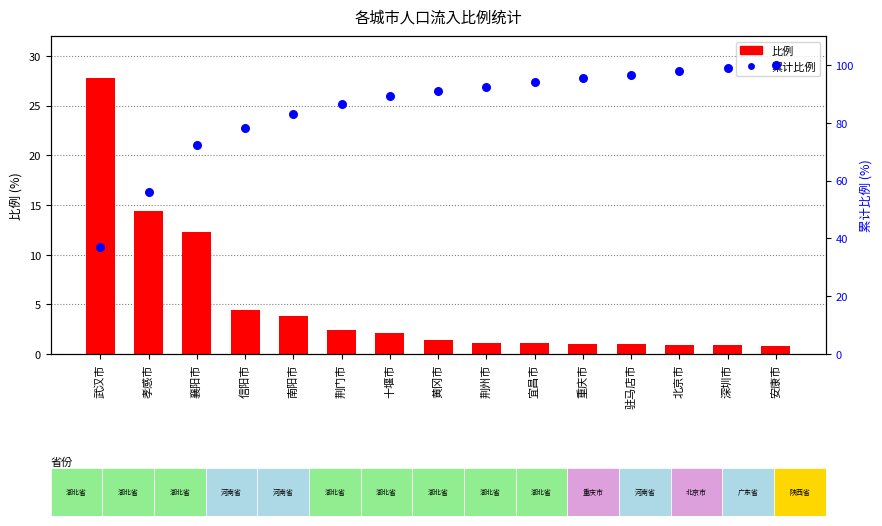

Which series has the largest total across all categories?

累计比例